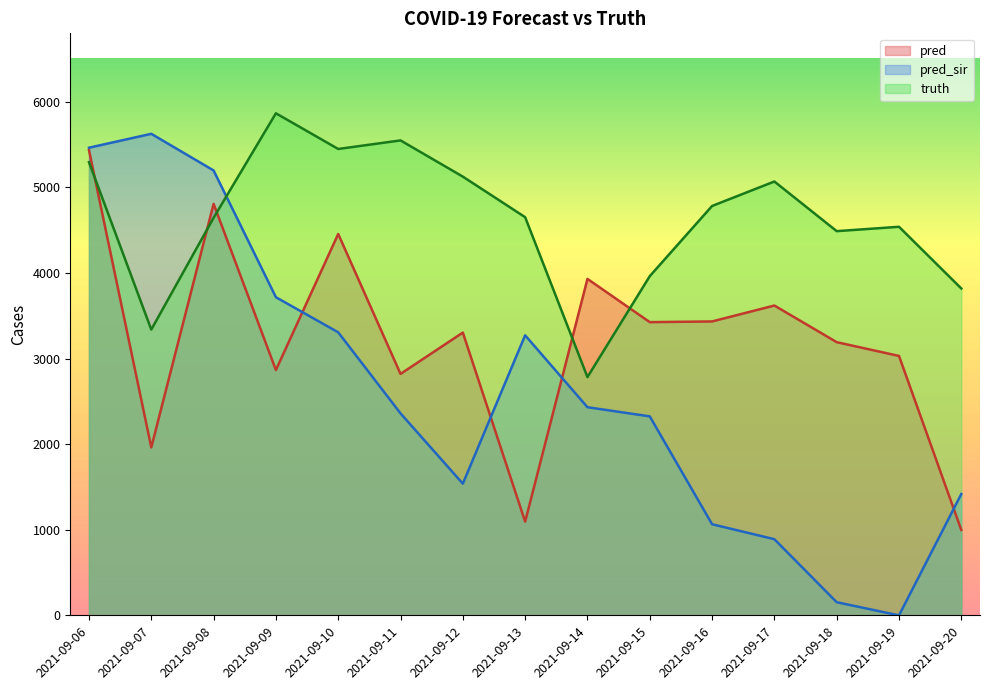

Reading left to right, what are all the values shown in this chart?

pred: 5436.5	1962.0	4808.0	2866.0	4456.0	2821.0	3304.0	1095.0	3931.0	3426.0	3434.0	3620.0	3192.0	3031.0	998.0
pred_sir: 5463.7	5626.0	5198.0	3717.0	3307.0	2360.0	1539.0	3272.0	2432.0	2325.0	1065.0	890.0	154.0	0.0	1418.0
truth: 5295.0	3339.0	4645.0	5866.0	5449.0	5549.0	5126.0	4652.0	2784.0	3963.0	4783.0	5069.0	4489.0	4540.0	3819.0